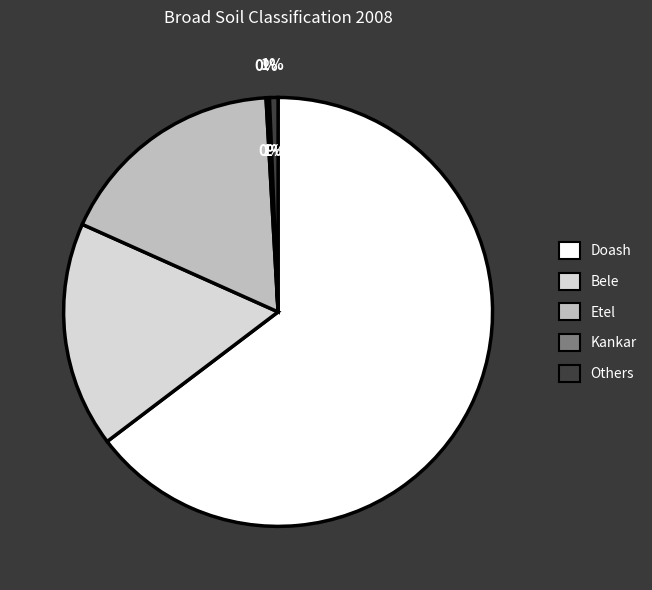

True or false: Others accounts for 1% of the total.

True